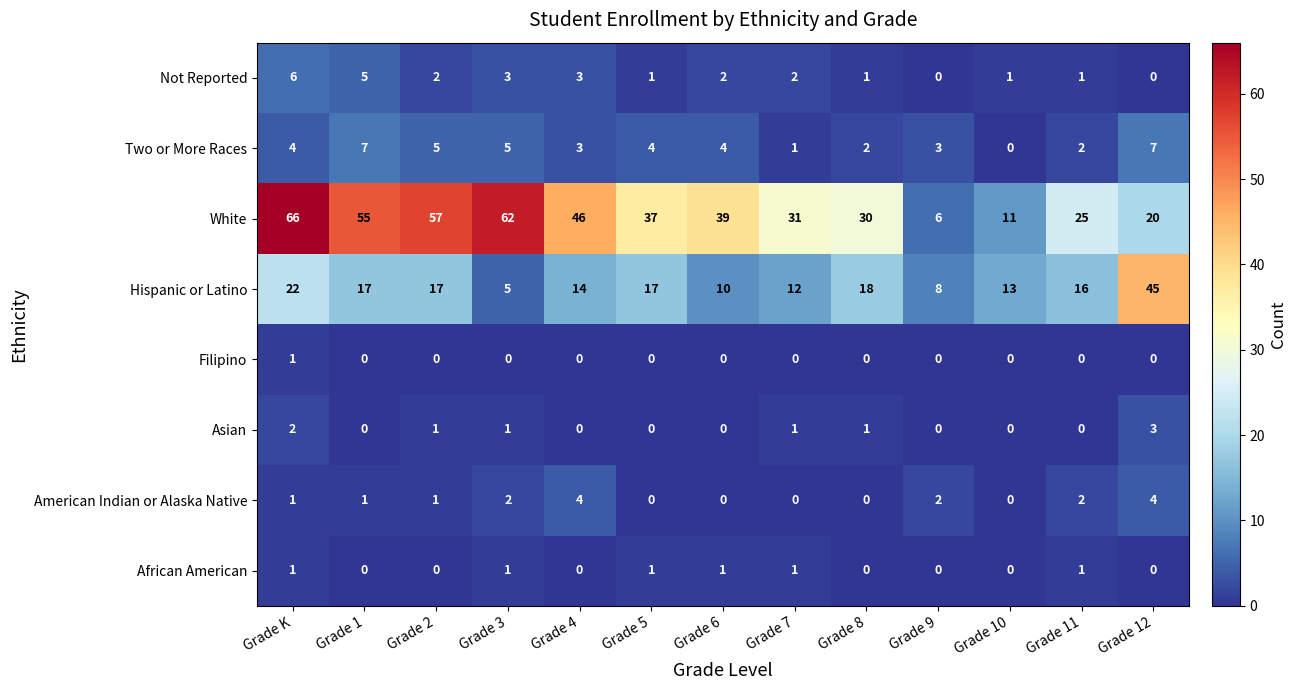

What is the sum of all American Indian or Alaska Native values?

17